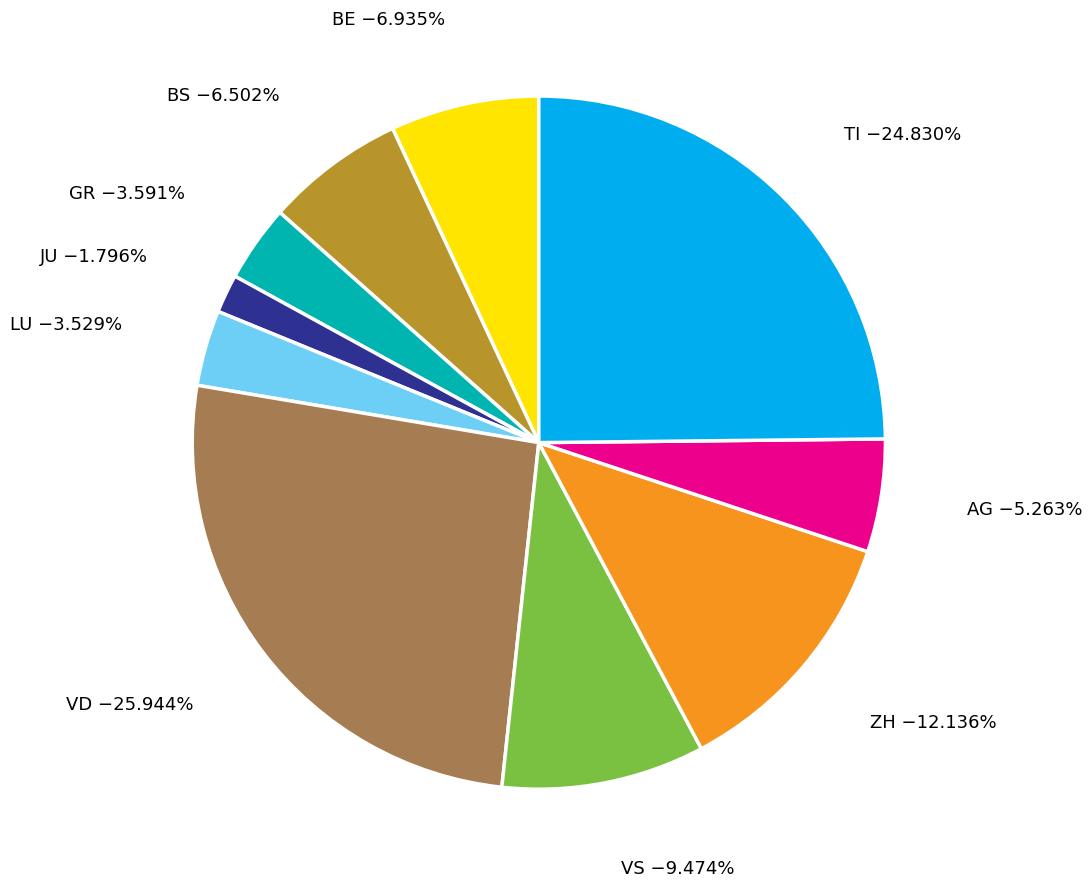

Is there a majority slice in this chart?

No